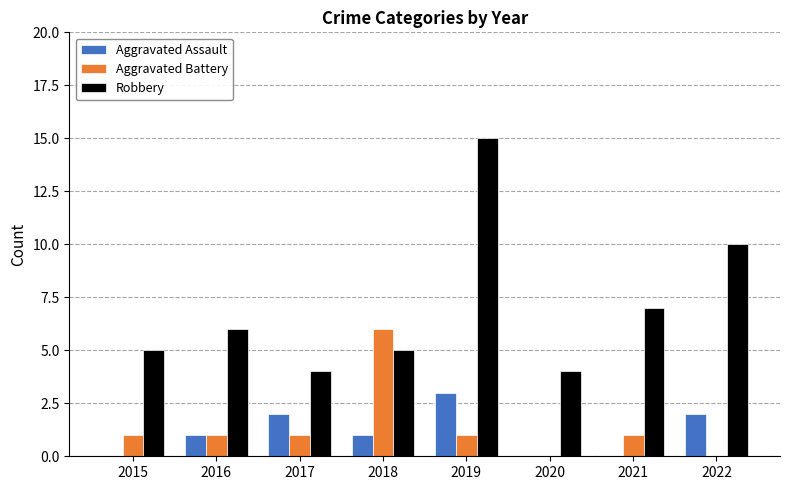

The value of Robbery at 2021 is 4. True or false?

False